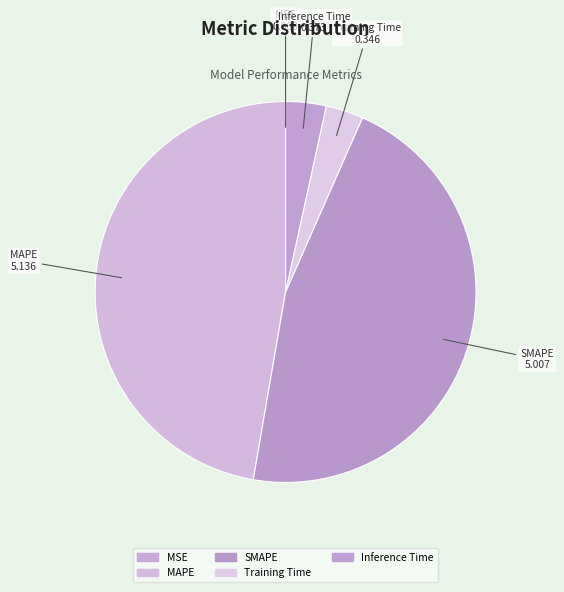

What is the largest slice in the pie chart?

MAPE